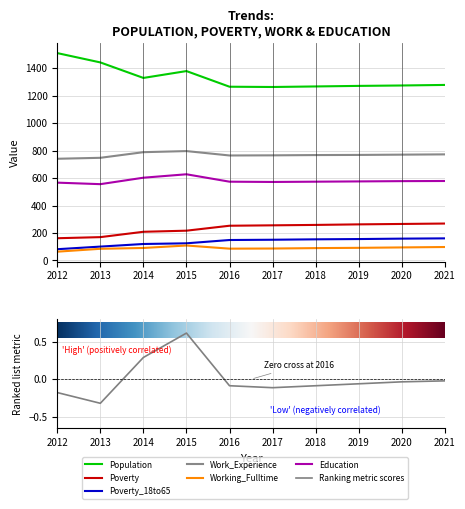

Does the chart display data point markers on the line(s)?

No